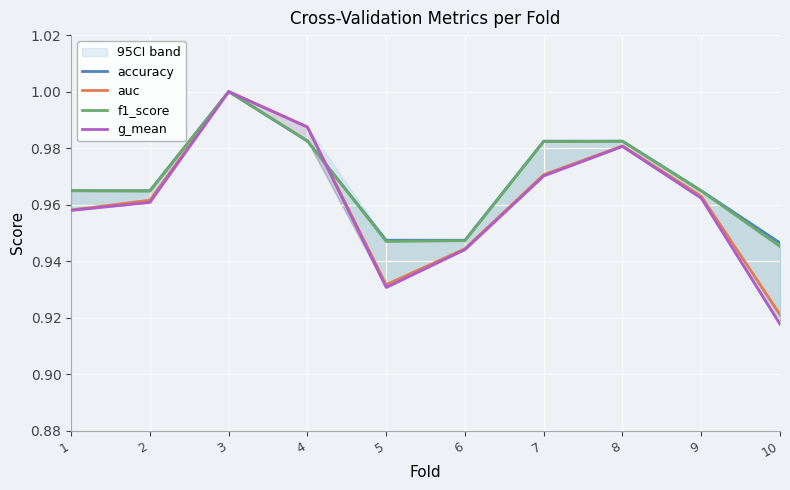

Which category has the lowest value in the accuracy series?

10